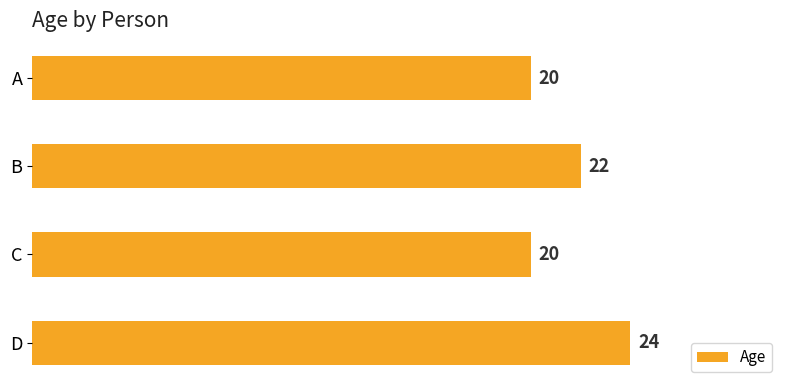

What is the value of the 4th bar from the top?

24